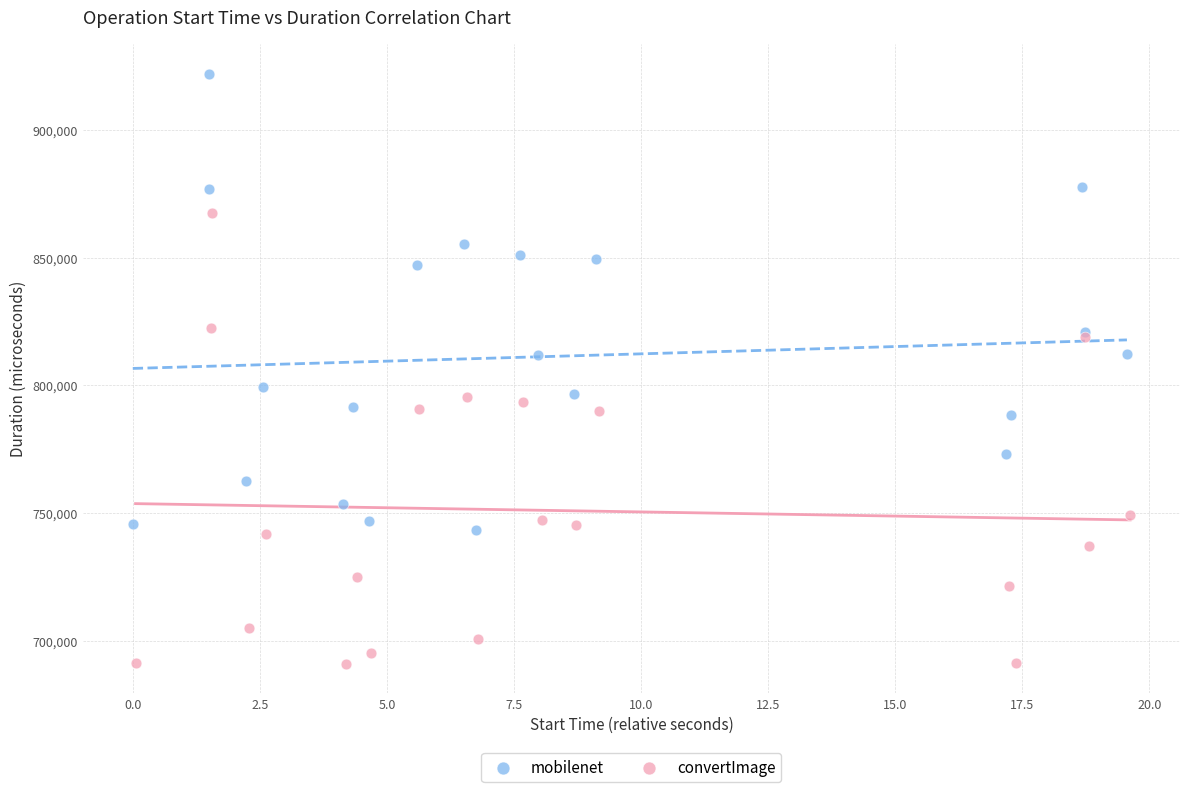

Which series reaches the maximum Y coordinate?

mobilenet